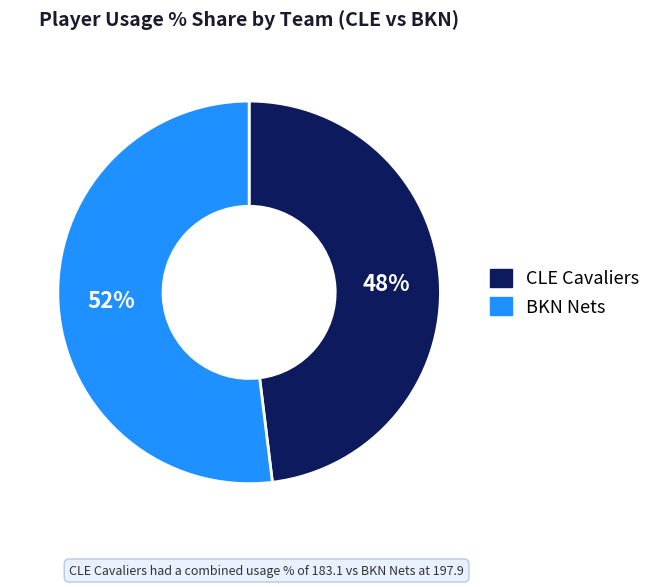

To the nearest percent, what is the average slice percentage?

50%